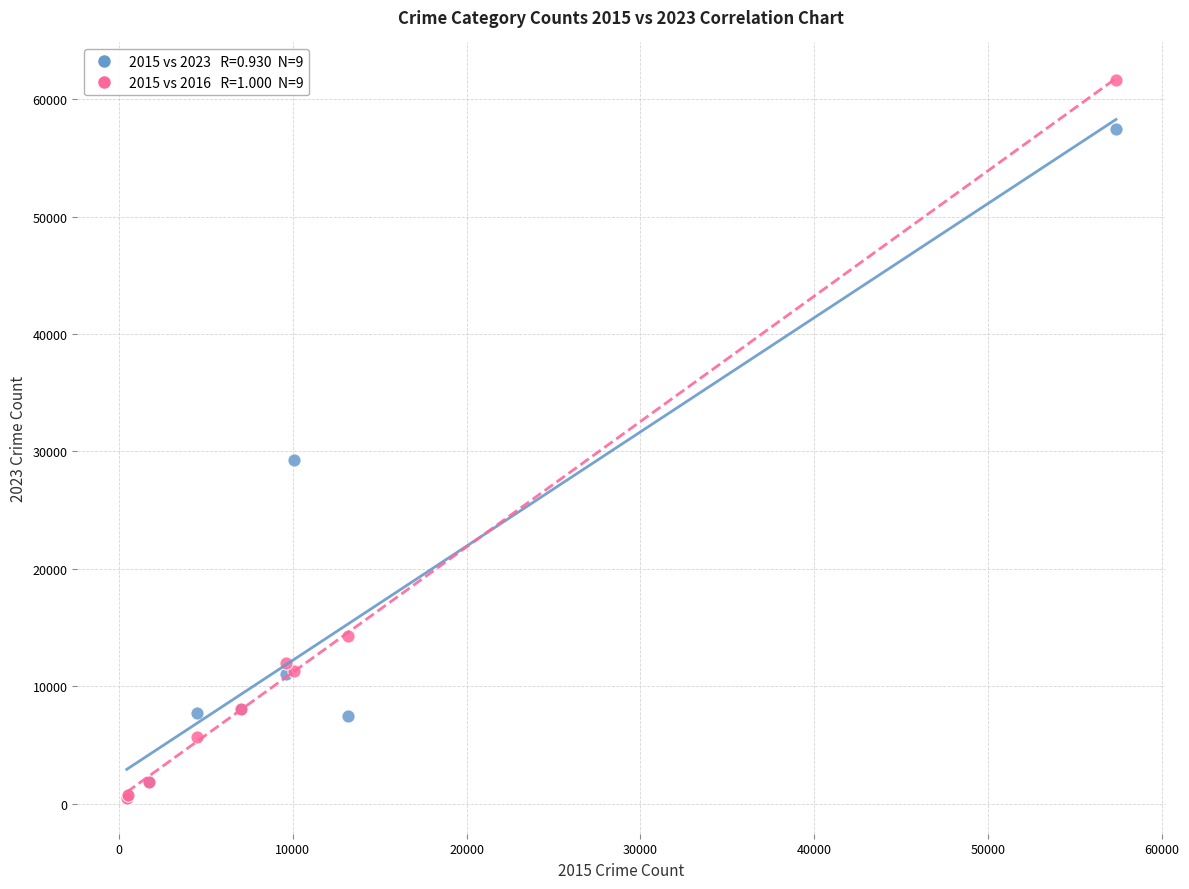

Across all series, what Y value is closest to 31067?

29246